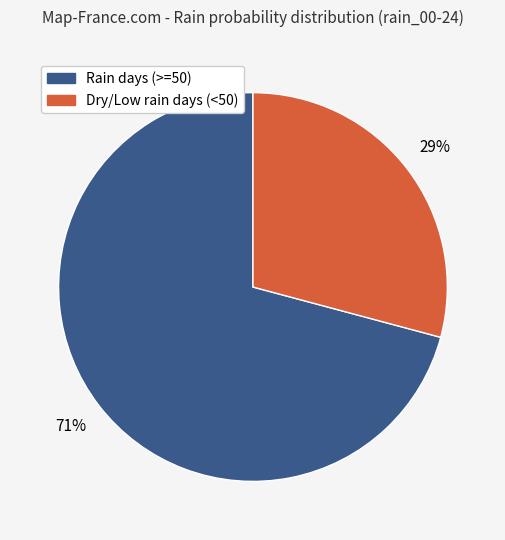

To the nearest percent, what is the average slice percentage?

50%